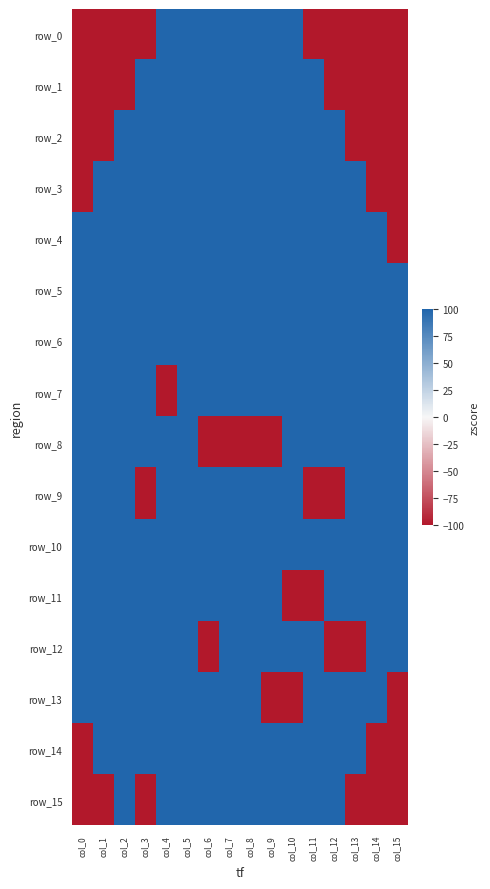

The row_7 series shows 100 at col_2. True or false?

True